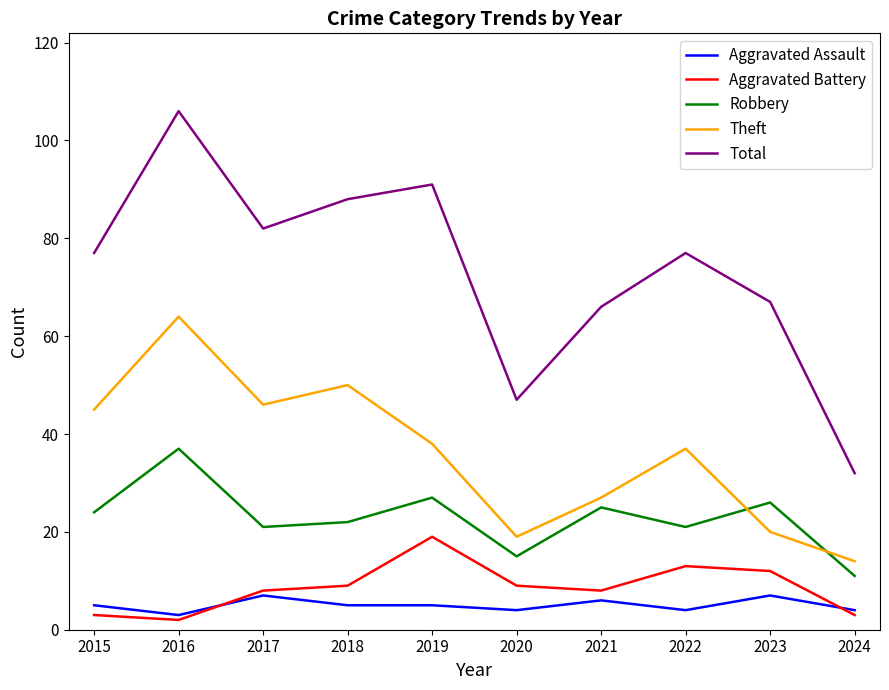

What is the difference between the second highest and second lowest values in the Total series?

44